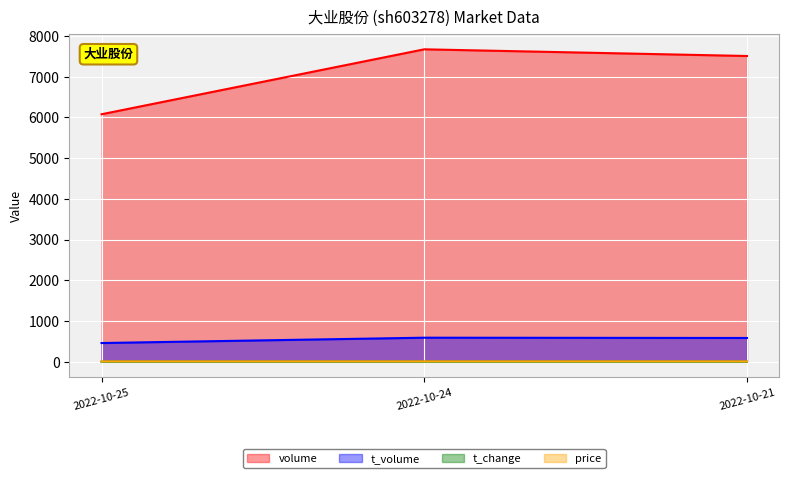

At 2022-10-24, list the series in order from largest to smallest.

volume, t_volume, price, t_change